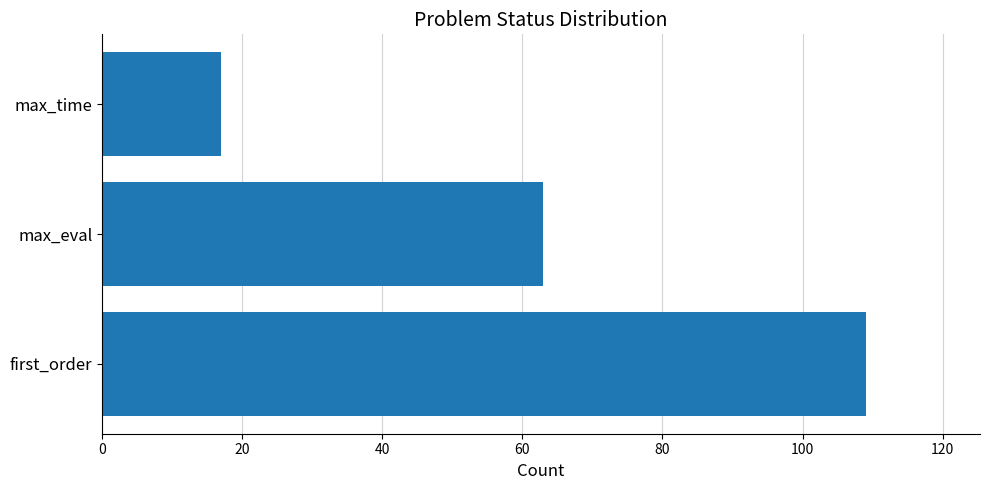

What is the minimum value shown in the chart?

17